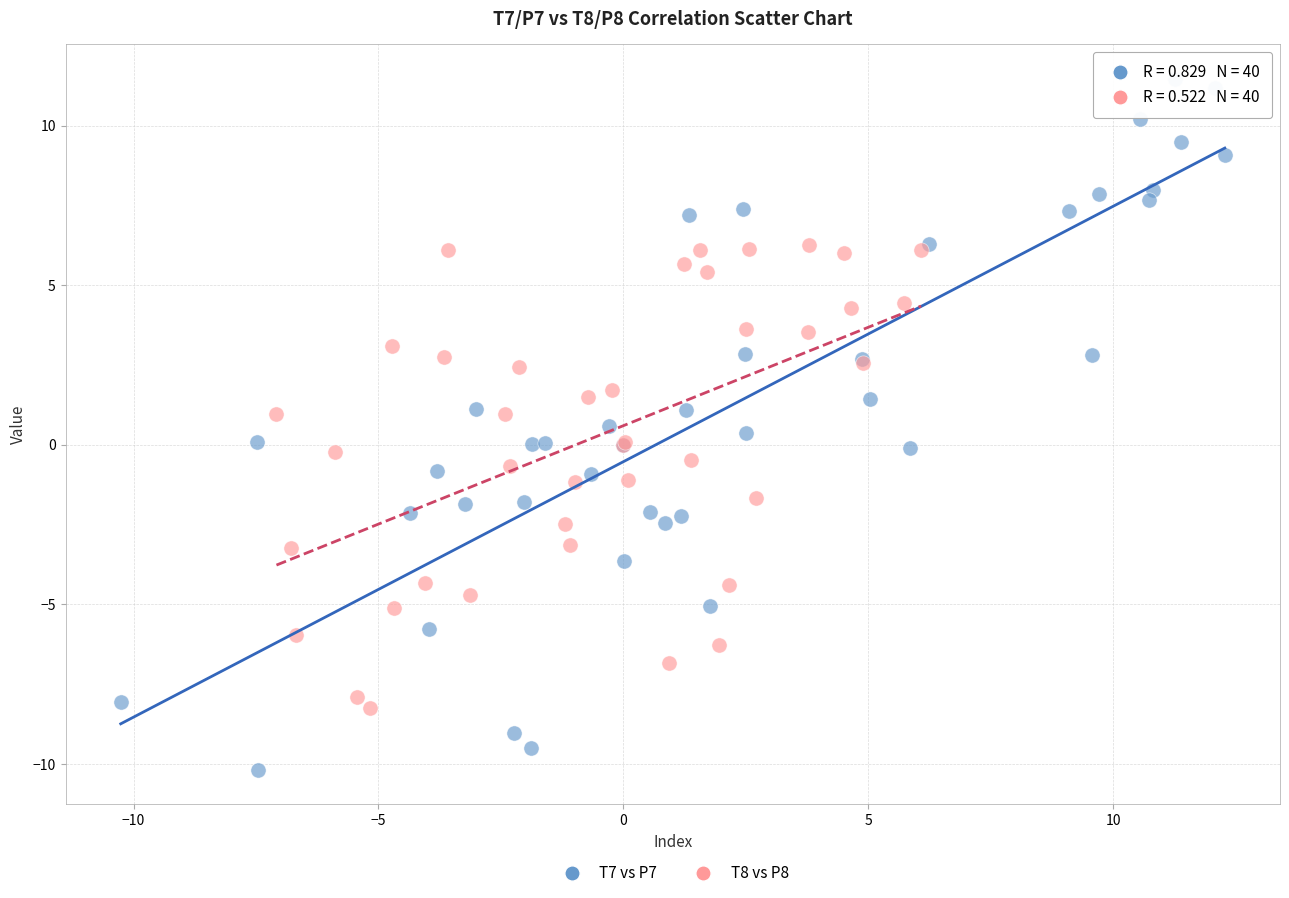

Which series contains the lowest Y value?

T7 vs P7